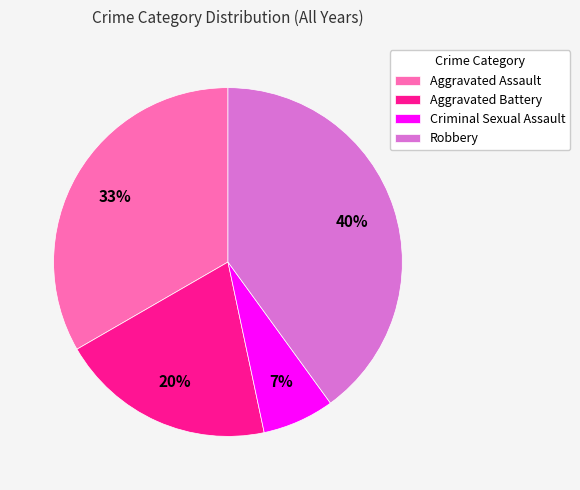

To the nearest percent, what percentage of the pie is Criminal Sexual Assault?

7%